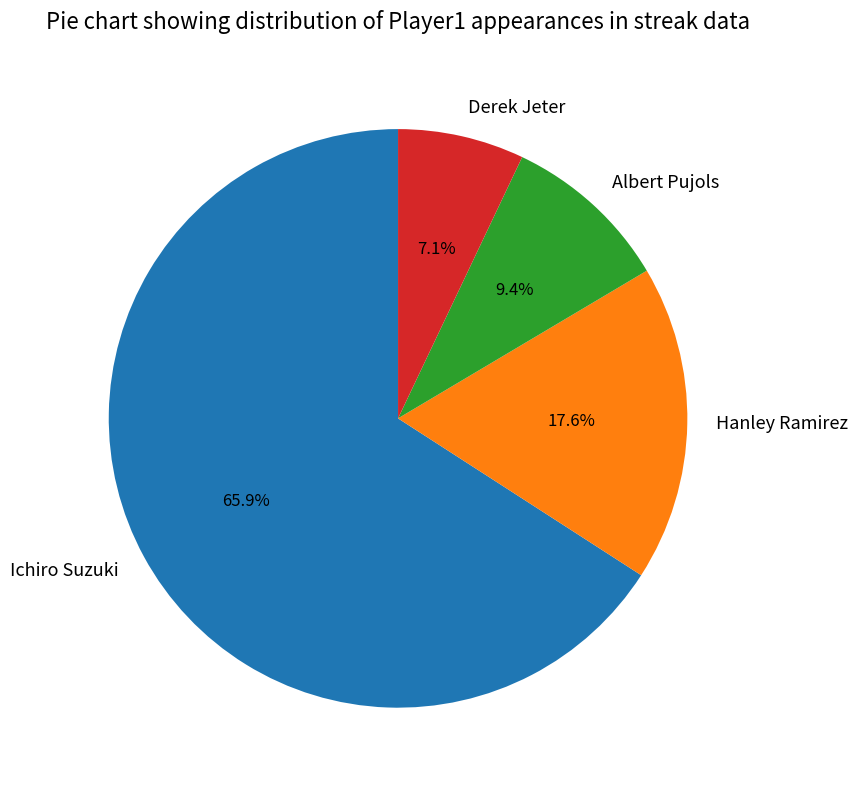

Is there any slice that represents more than half of the pie?

Yes